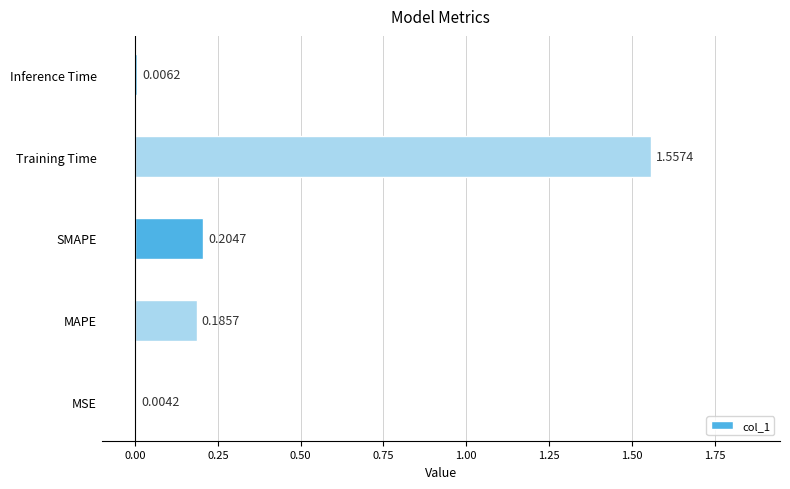

Which category has the highest value across all series?

Training Time